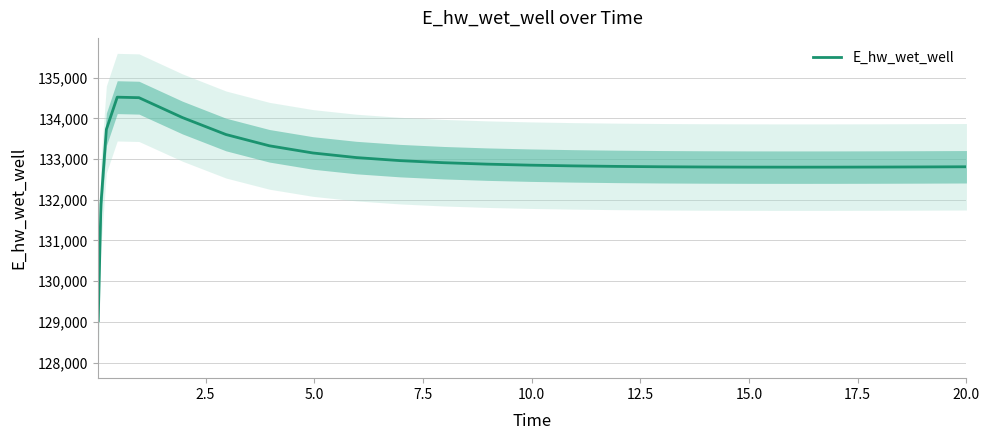

How many values are below 132831?

12